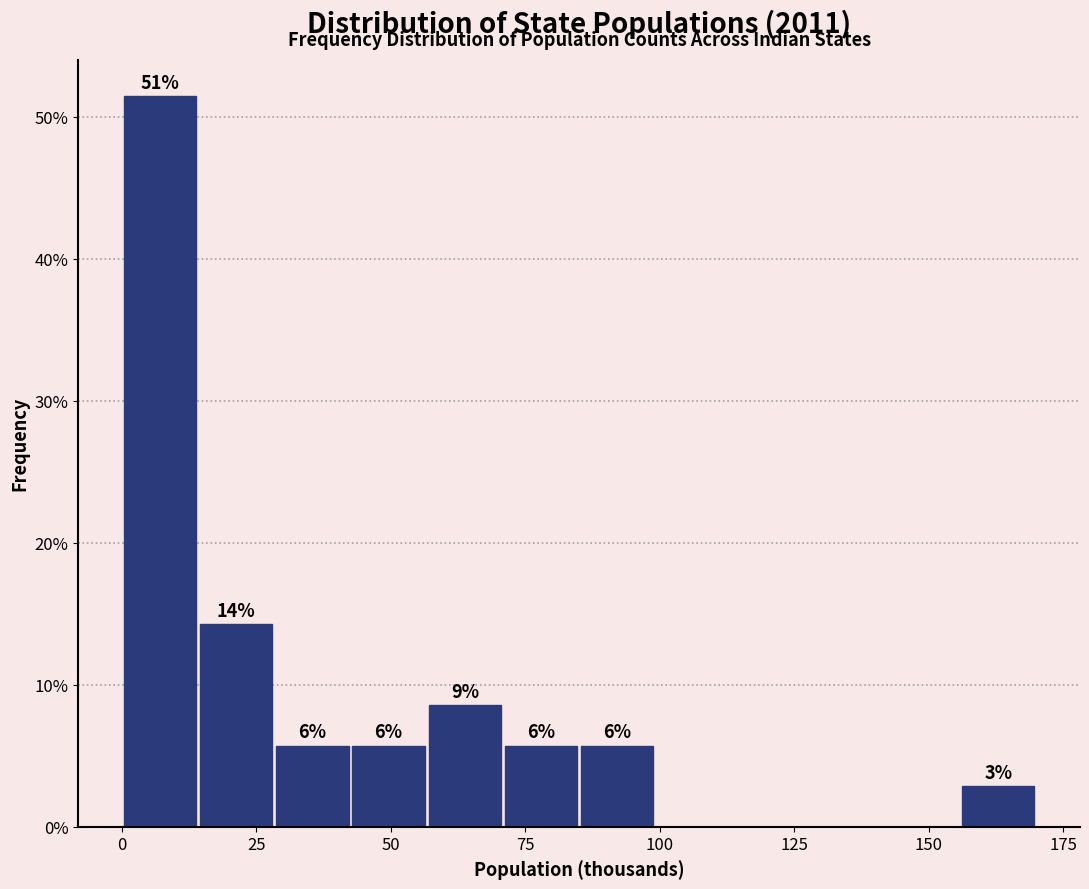

Around what value on the x-axis is the tallest bar? Give the approximate position of its centre, as read against the axis.

5